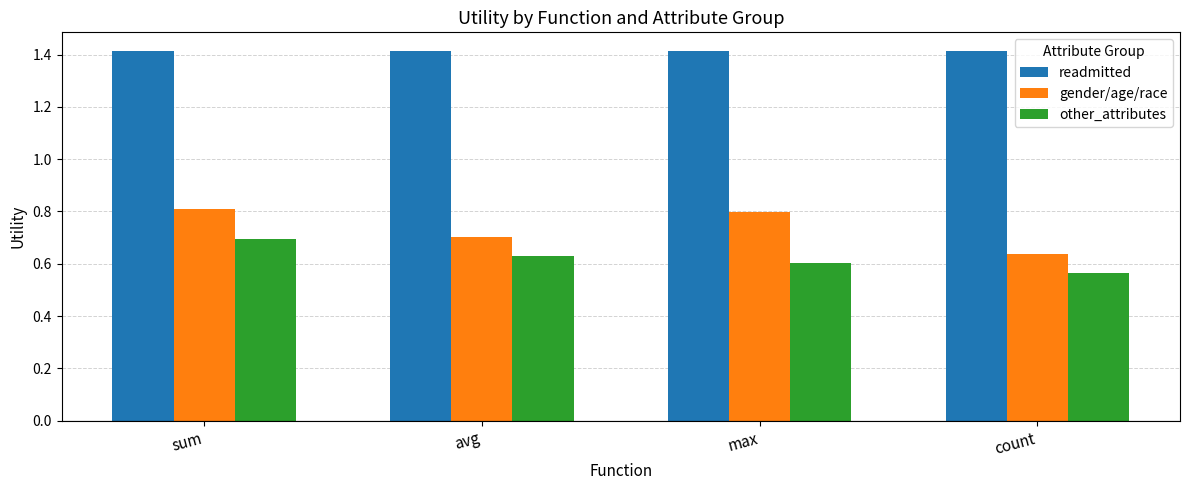

What position from the right is sum?

4